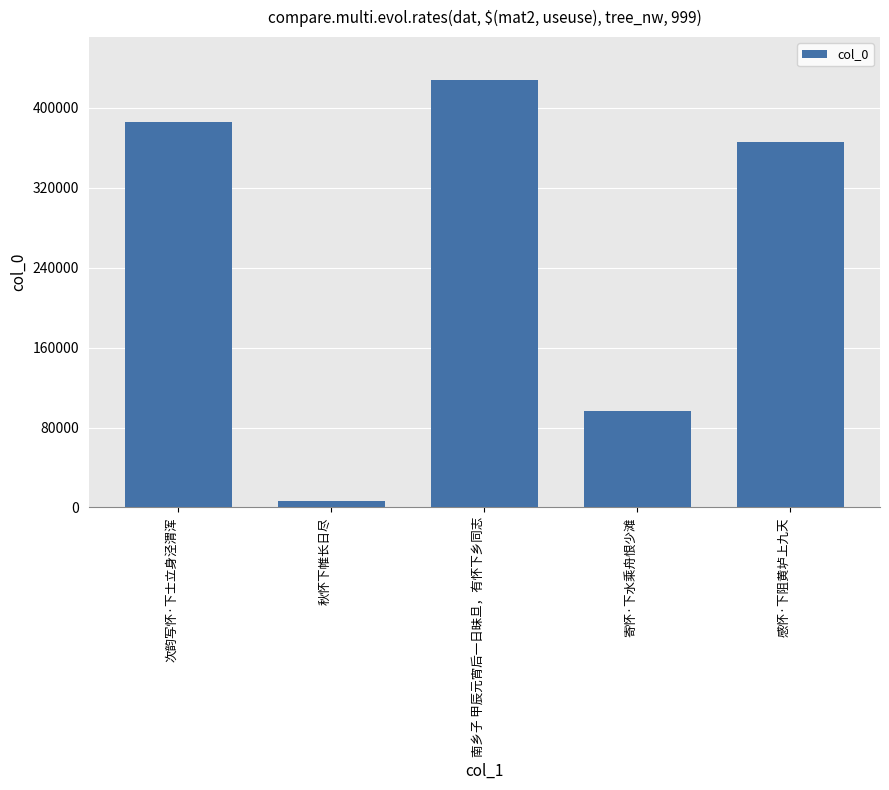

What is the average value?

256476